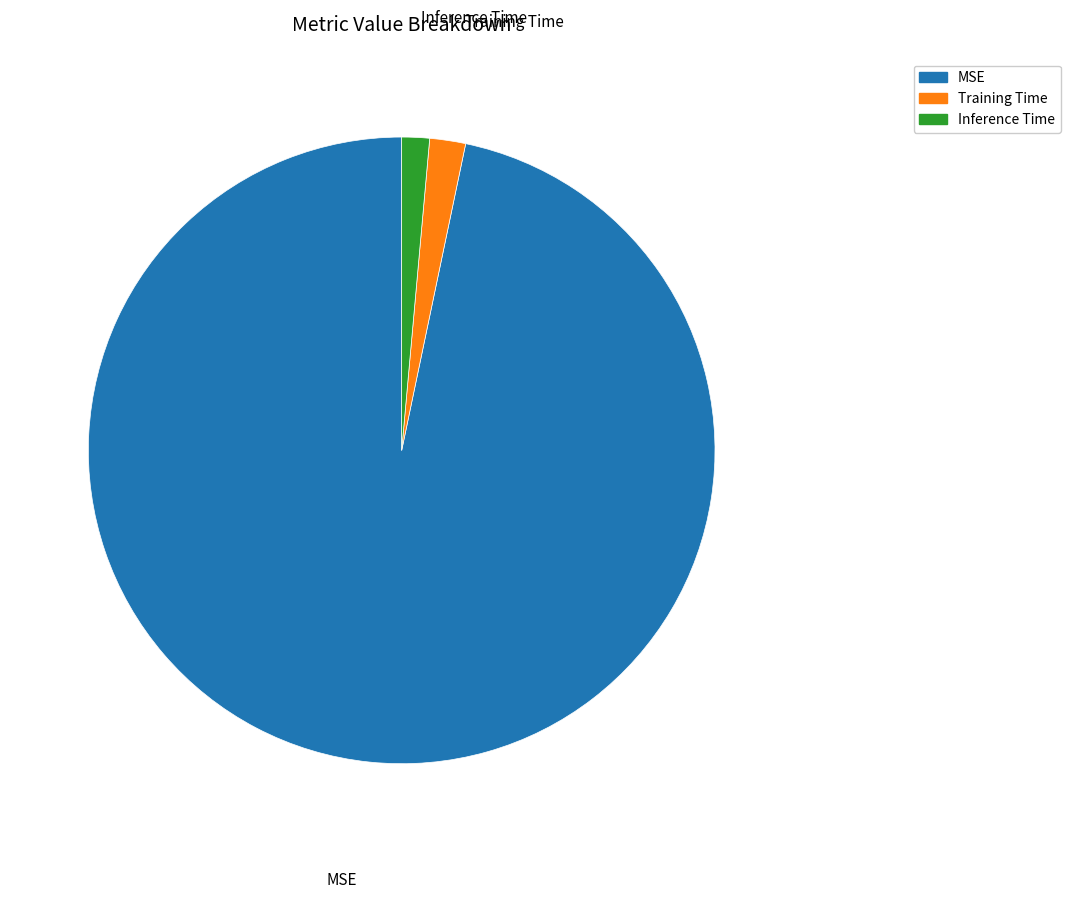

Is the sum of MSE and Inference Time greater than half?

Yes